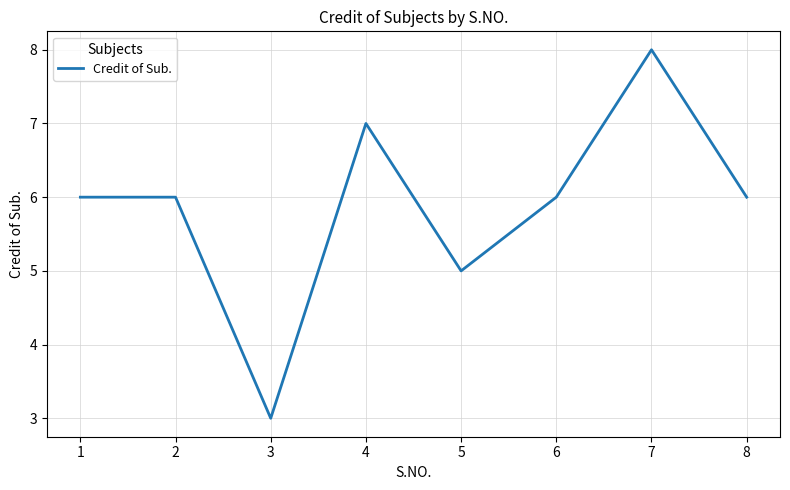

What is the change in value from 4 to 7?

+1